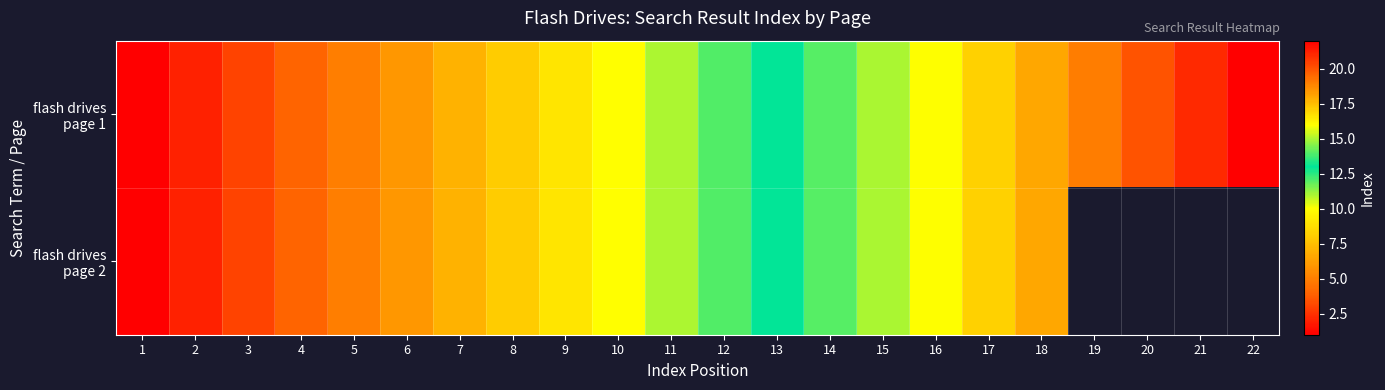

Which series changed the most between 14 and 21?

flash drives page 1